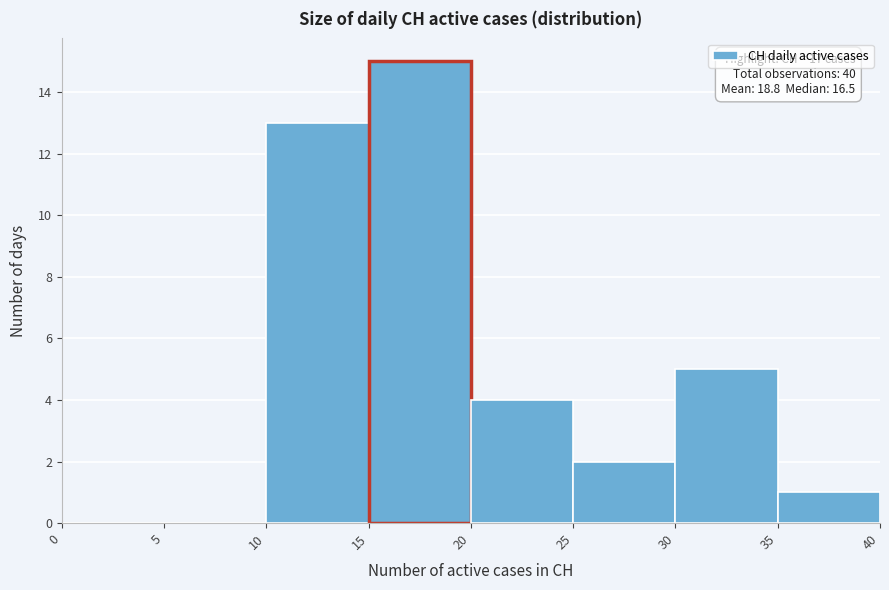

Over which range of the x-axis is the bar tallest?

15 to 20